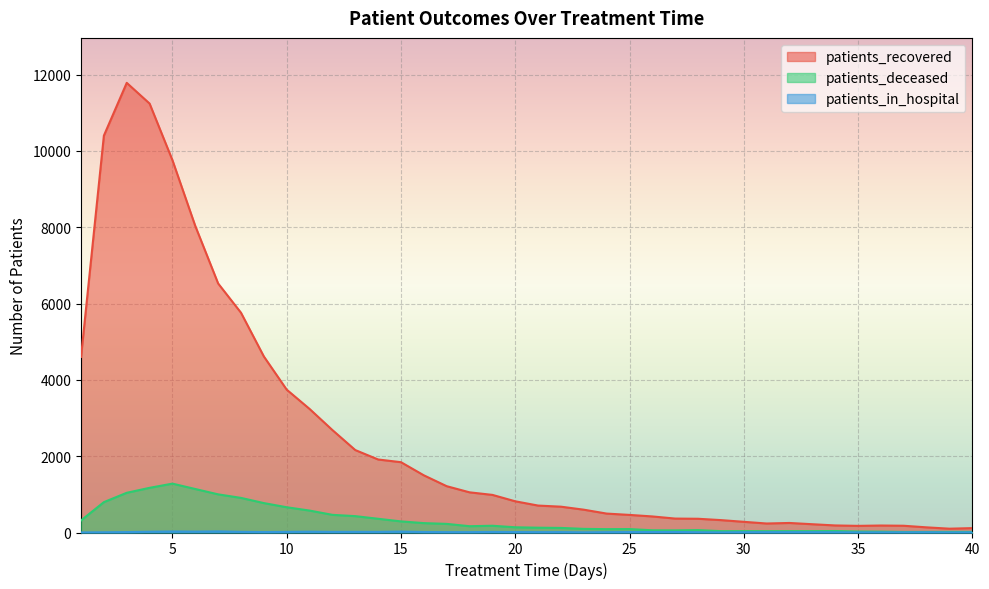

Rank the series by their maximum value, from highest to lowest.

patients_recovered, patients_deceased, patients_in_hospital